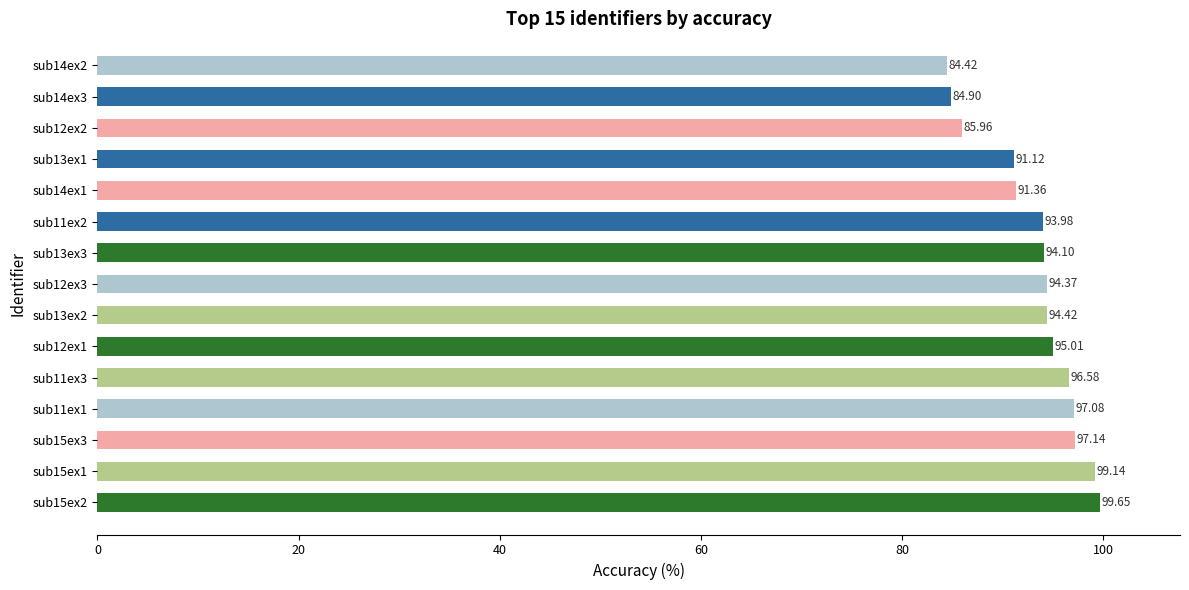

What is the greatest value displayed?

99.6